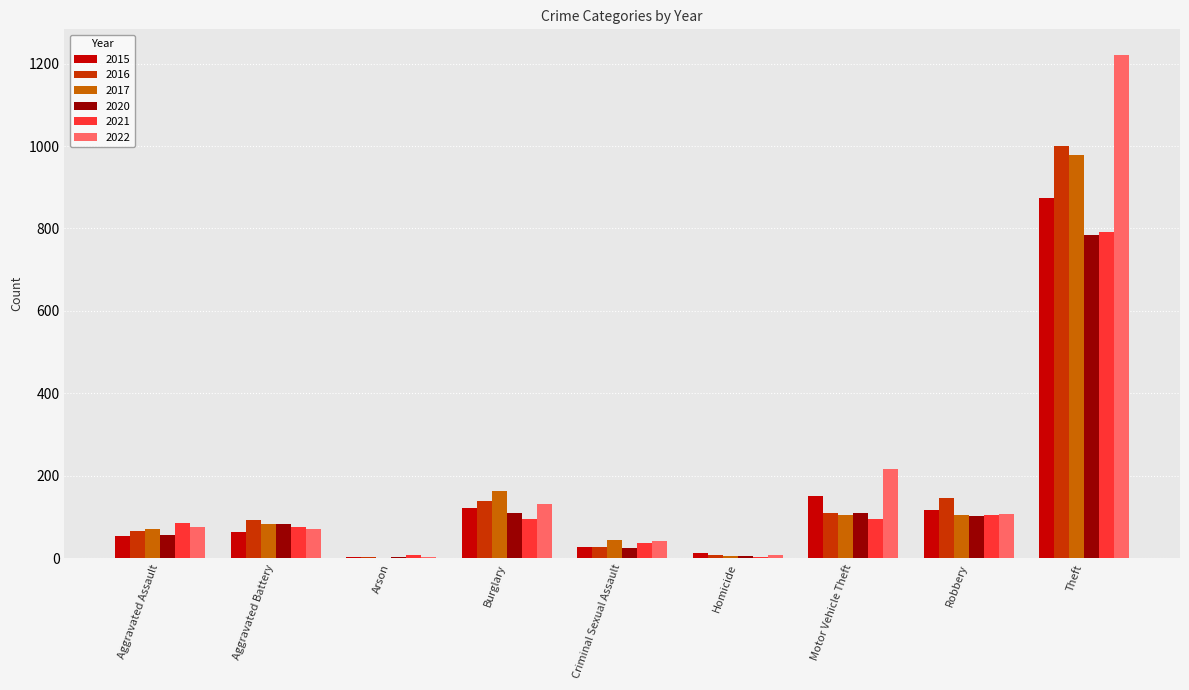

Which series changed the most between Burglary and Motor Vehicle Theft?

2022